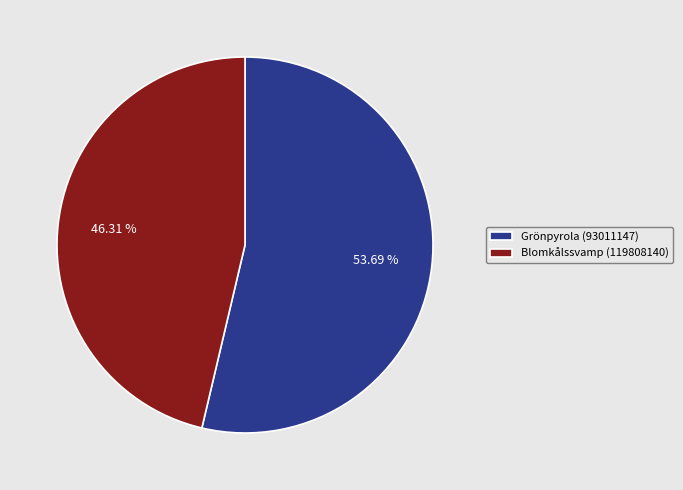

What is the total percentage of Grönpyrola (93011147) and Blomkålssvamp (119808140)?

100.0%